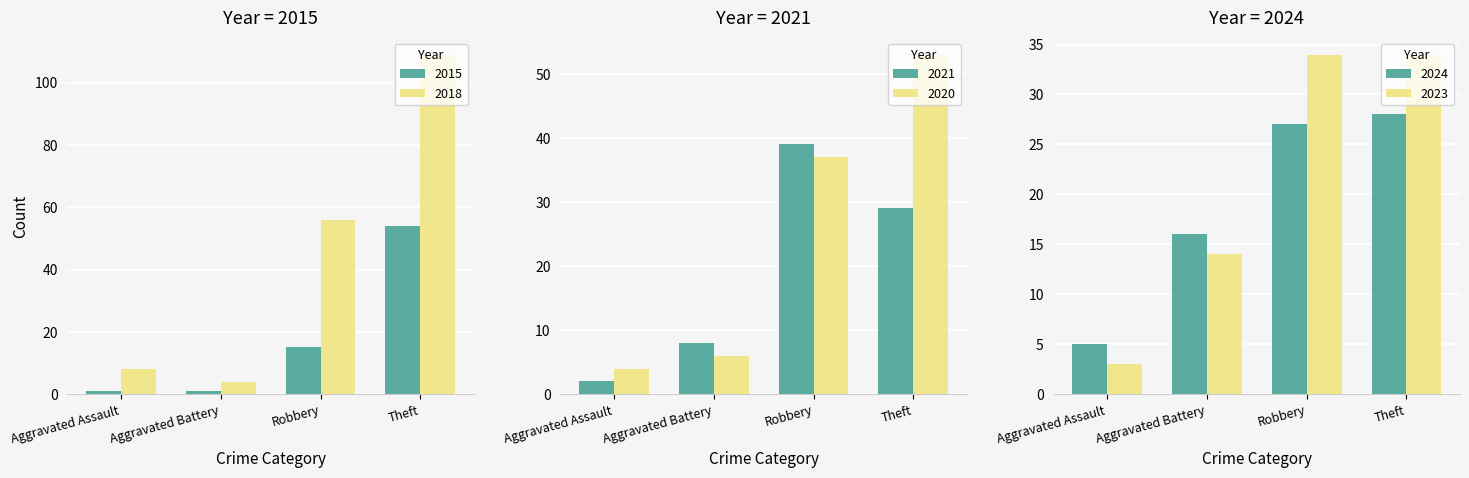

How many values in the 2015 series are below 15?

2